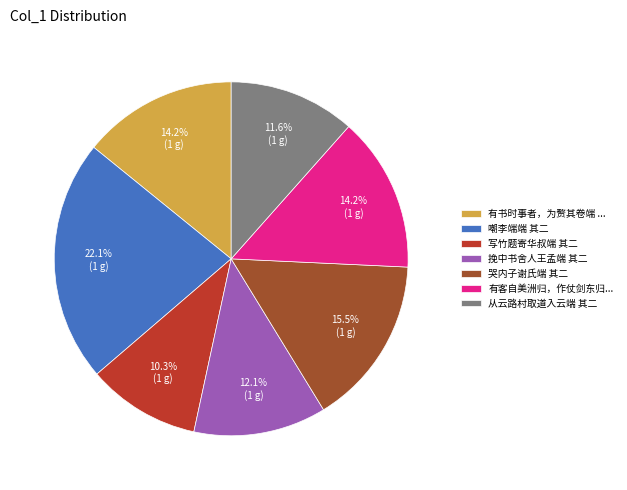

How much of the chart is everything except 从云路村取道入云端 其二?

88.4%